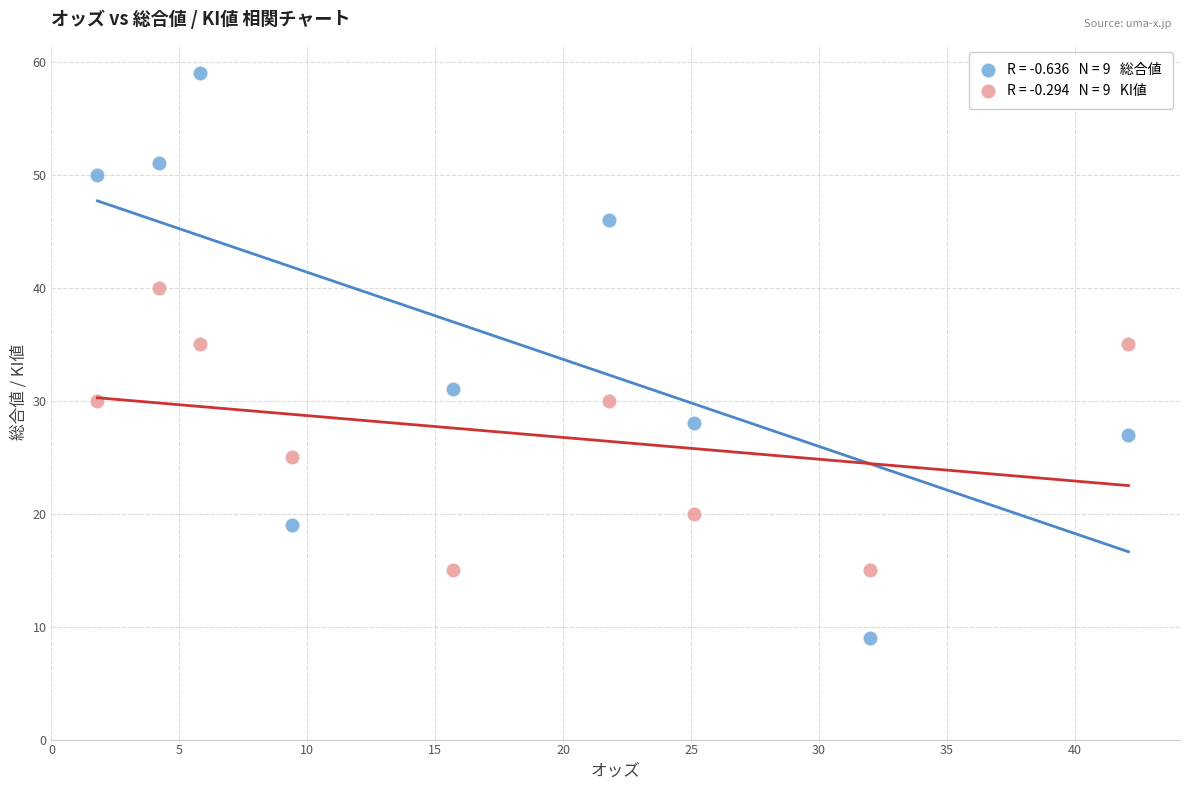

Across all data points, what is the range of Y values (max minus min)?

50